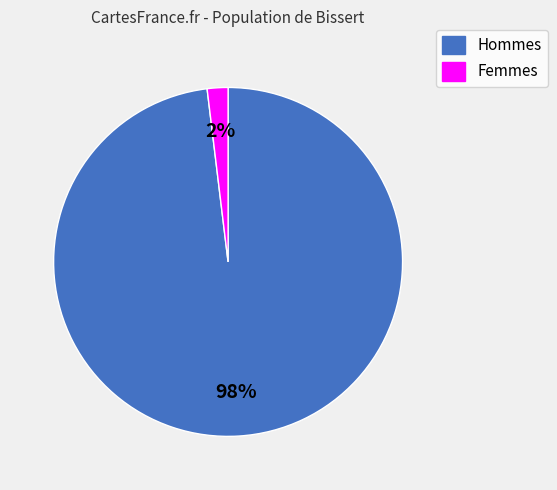

Is there any slice that represents more than half of the pie?

Yes